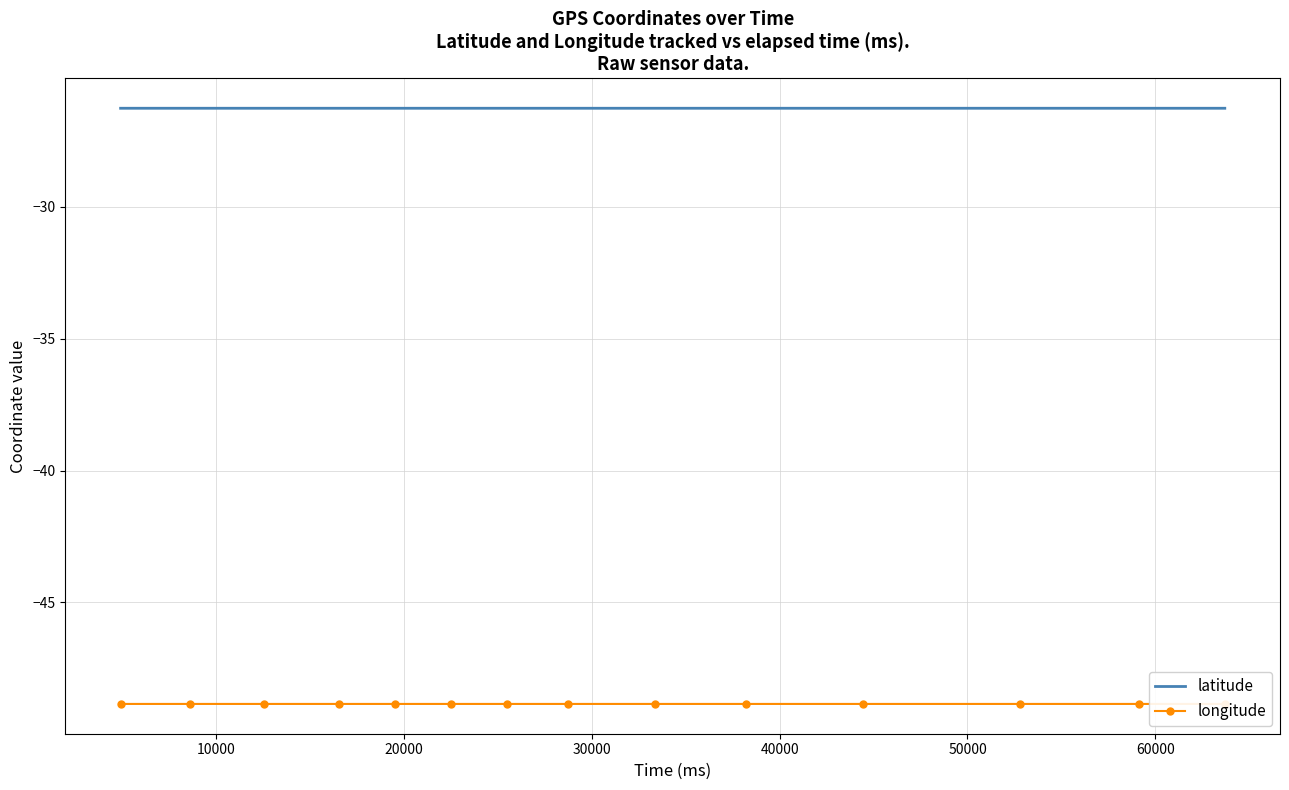

What are all the series names shown in the legend?

latitude, longitude